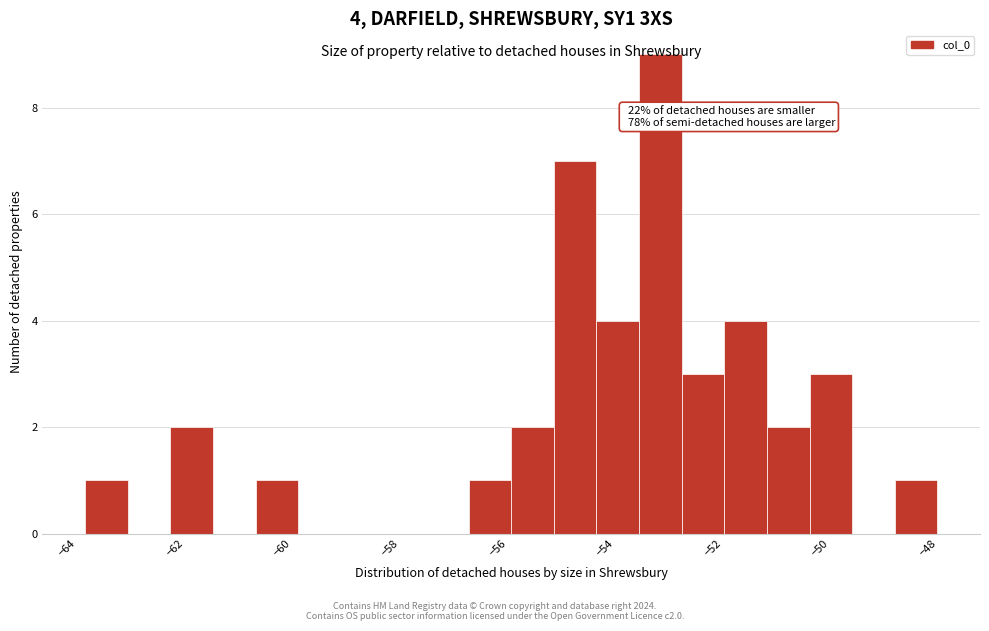

Around what value on the x-axis is the tallest bar? Give the approximate position of its centre, as read against the axis.

-53.0